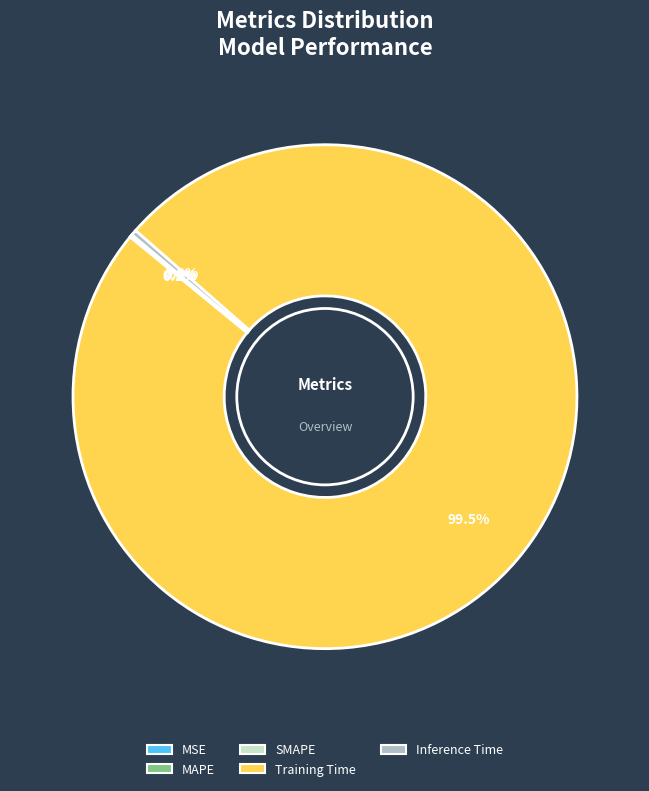

To the nearest percent, what is the average slice percentage?

20%